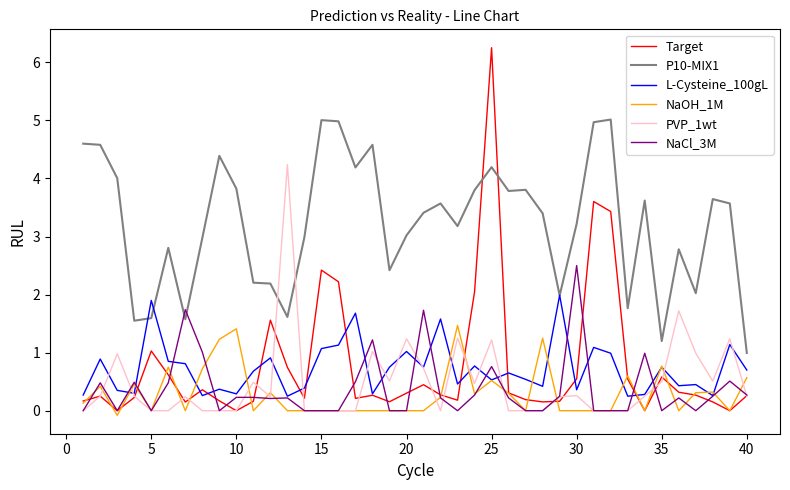

At how many categories does at least one series exceed 6?

1